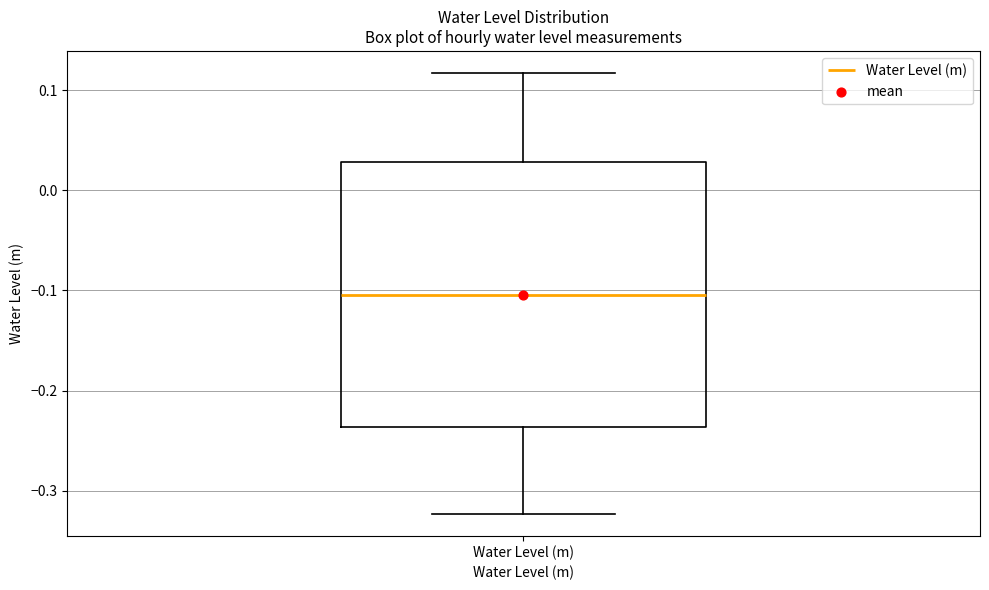

Read this box plot against the y-axis: the position of the median line, the range covered by the box, and the ends of both whiskers. The values are not printed on the chart, so give them approximately, as read against the axis.

median -0.10, box -0.24 to 0.03, whiskers -0.32 to 0.12